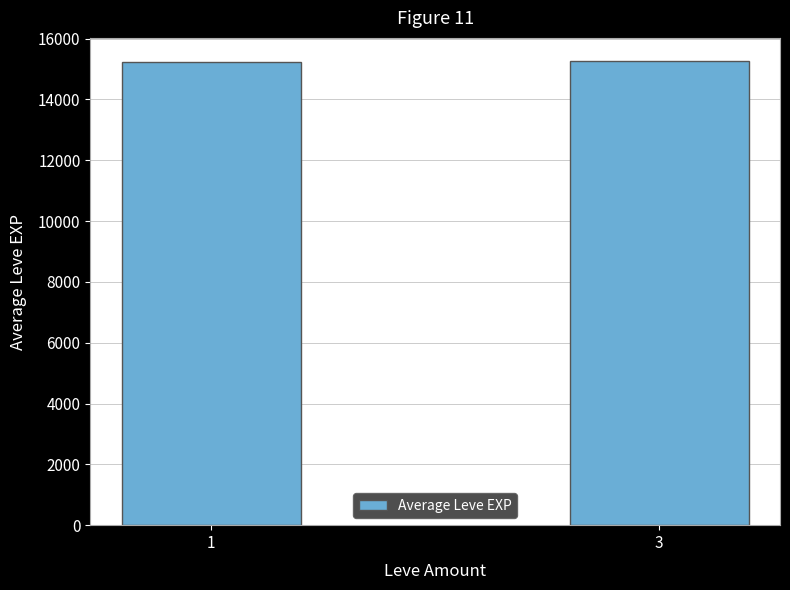

Does the chart contain any negative values?

No